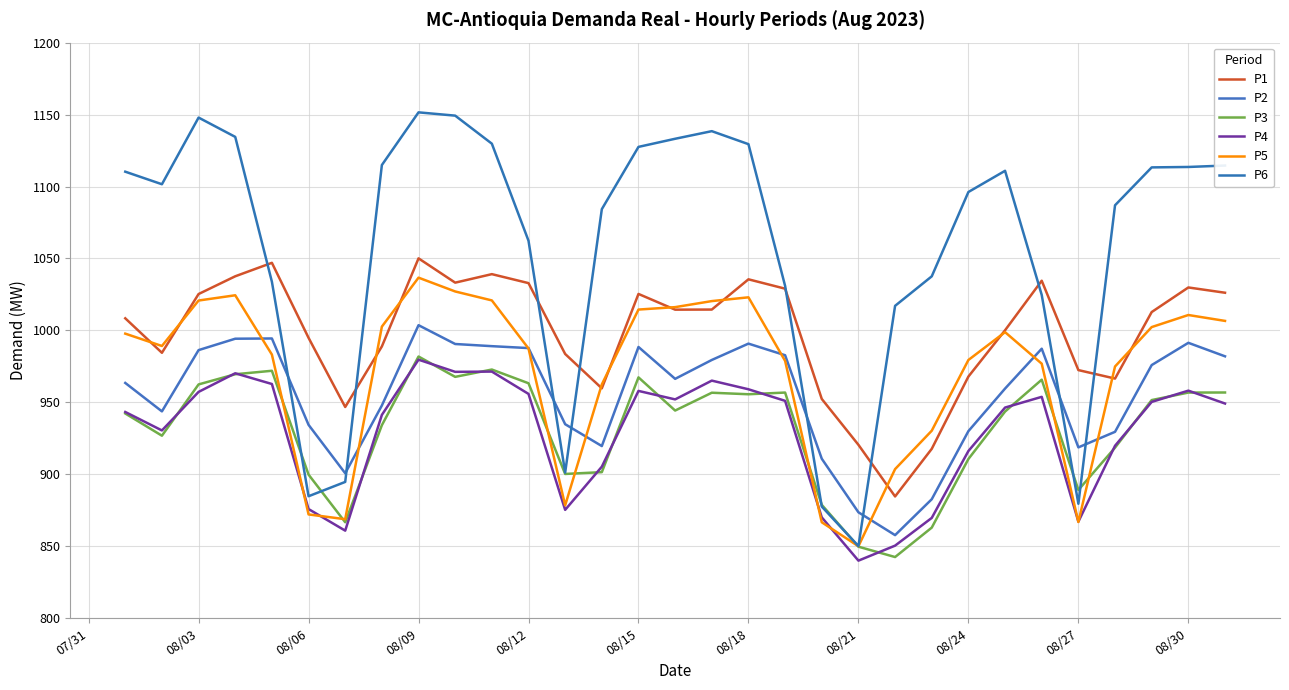

Is this an area chart (filled region under the line)?

No